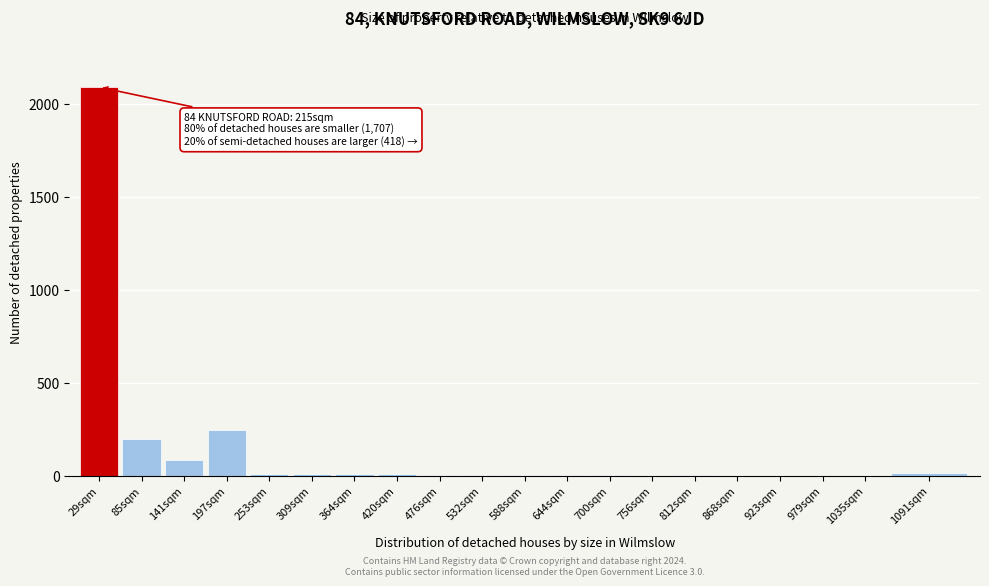

The value at 85sqm is 198. True or false?

True